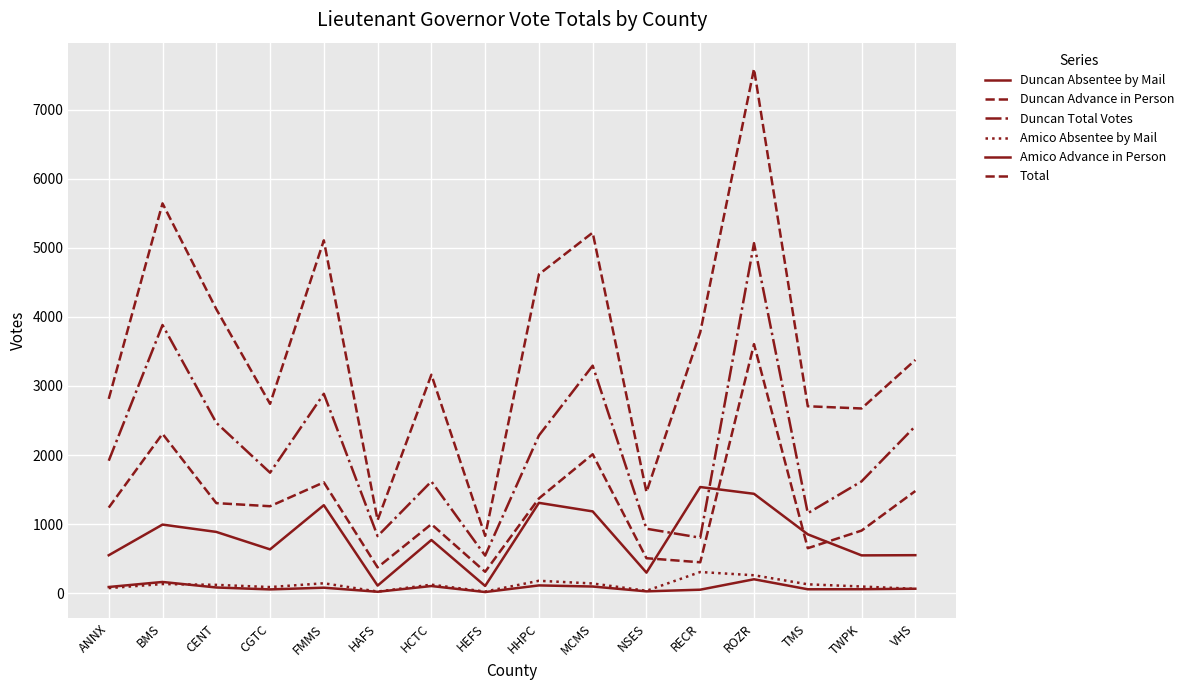

Which series has the largest total across all categories?

Total